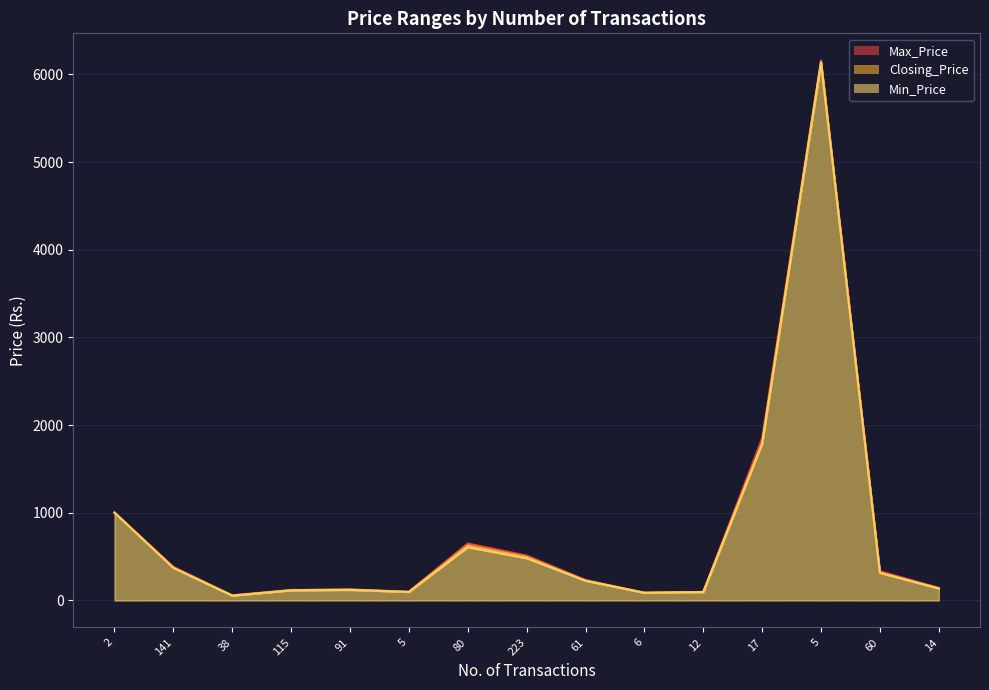

The value of Min_Price at 2 is 320. True or false?

False